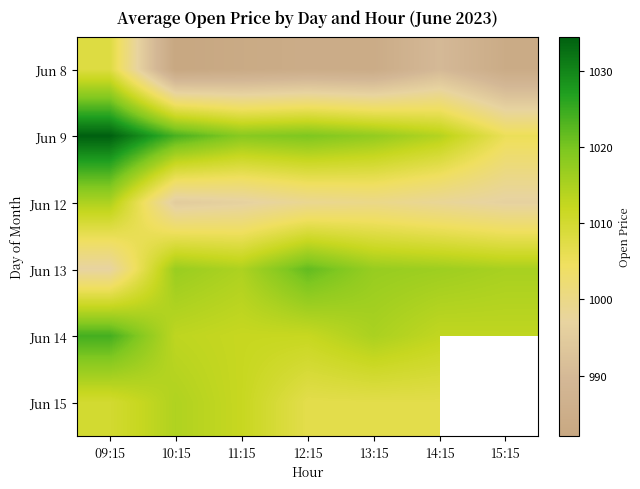

Which label corresponds to the largest value in the chart?

09:15